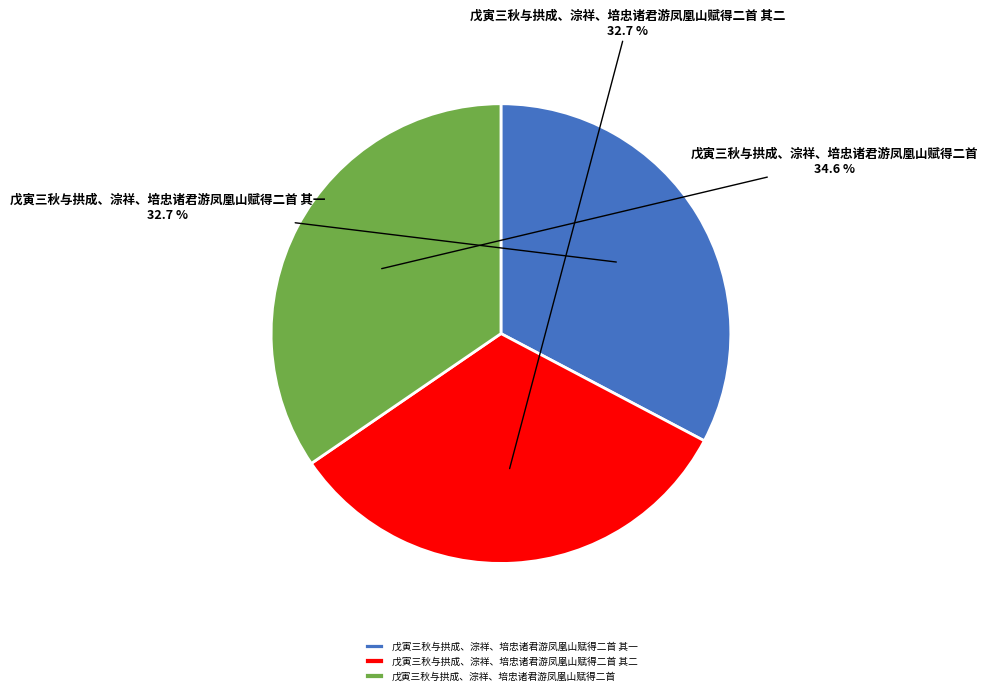

The 戊寅三秋与拱成、淙祥、培忠诸君游凤凰山赋得二首 其二 slice represents 33% of the pie. True or false?

True